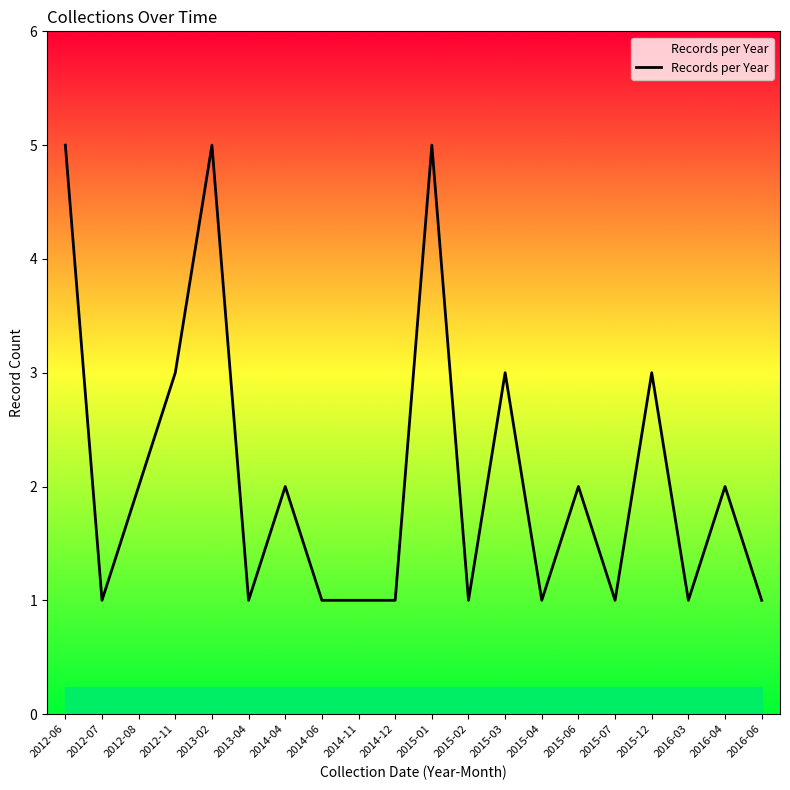

What is the sum of the values at 2012-08 and 2012-11?

5